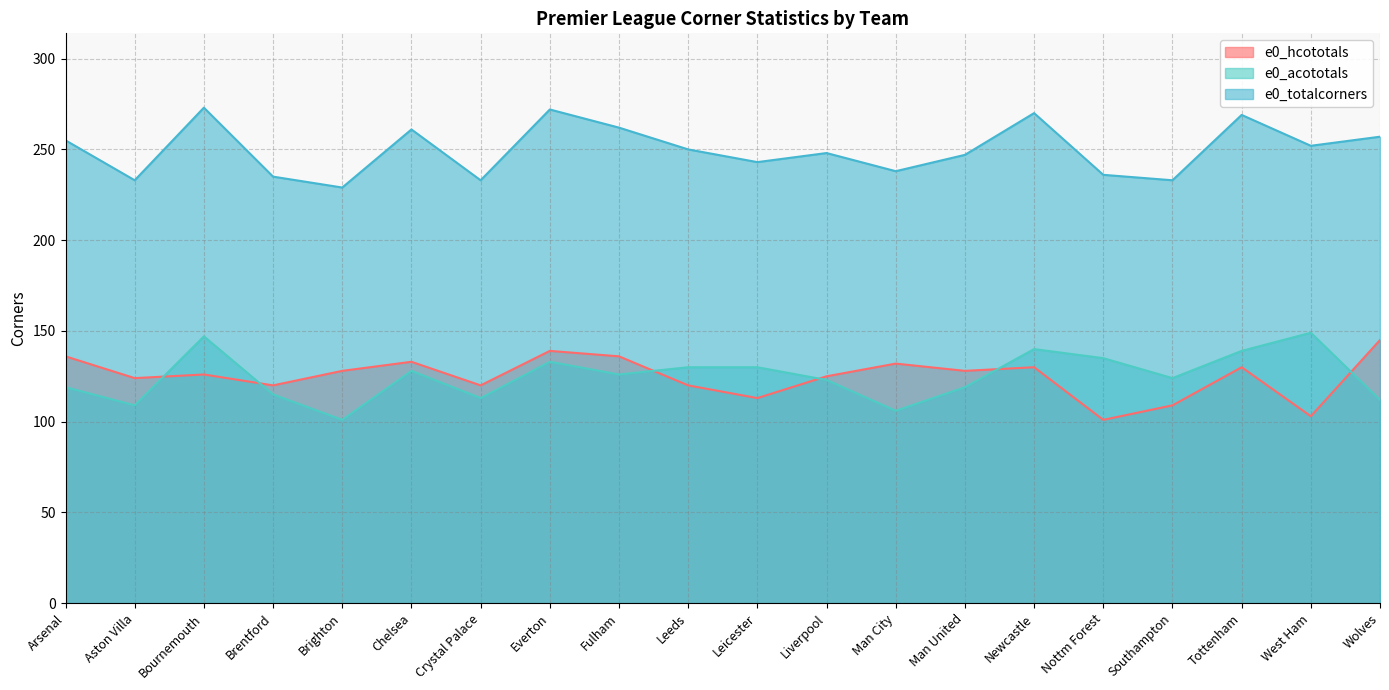

What is the average value of the e0_hcototals series?

125